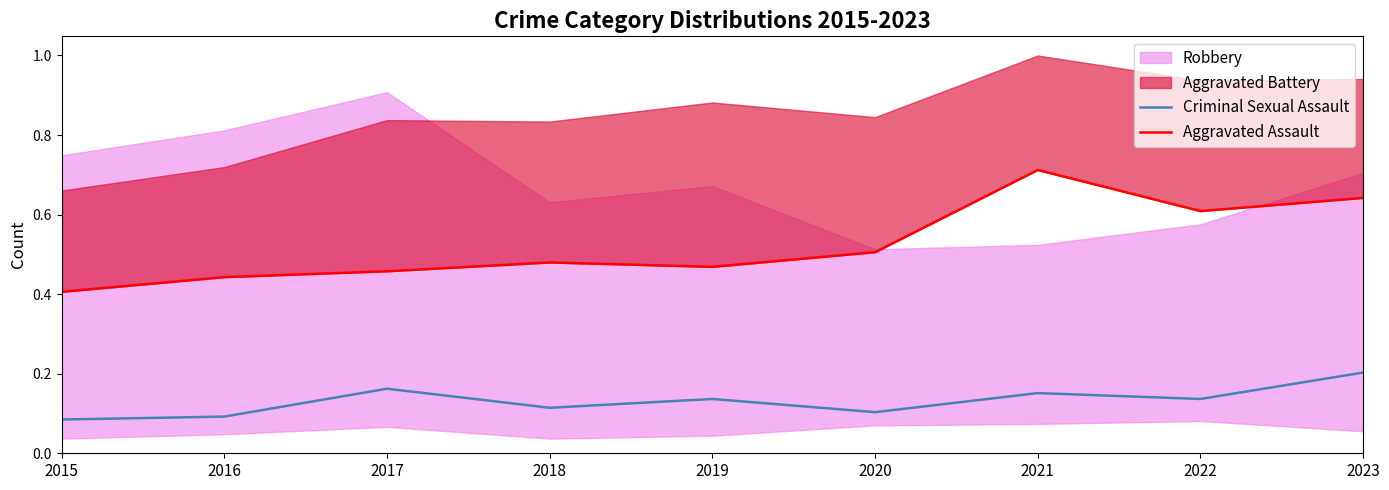

True or false: Criminal Sexual Assault has a value of 0.2 at 2022.

False